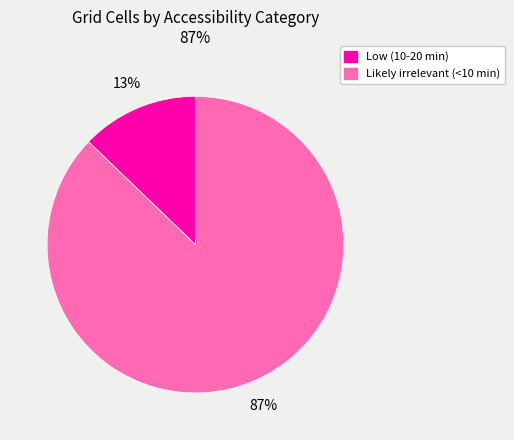

Rank the categories by value from highest to lowest.

Likely irrelevant (<10 min), Low (10-20 min)